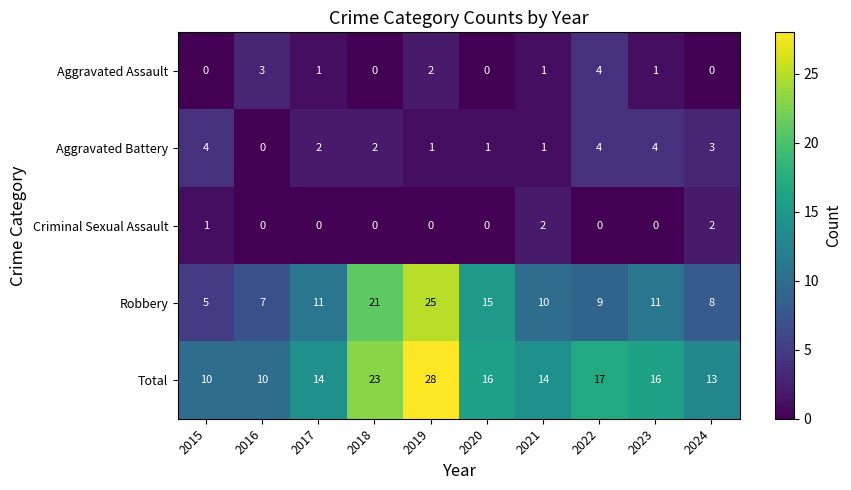

Is it true that Criminal Sexual Assault equals 2 at 2015?

False